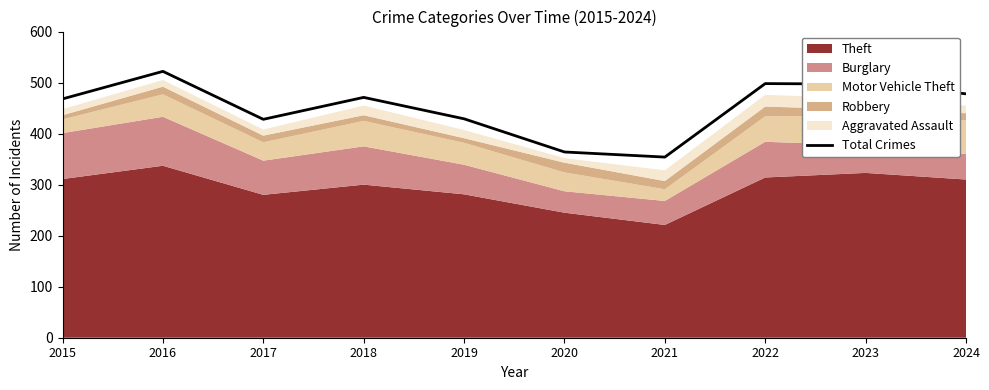

List the labels in order of value, largest first.

2016, 2022, 2023, 2024, 2018, 2015, 2019, 2017, 2020, 2021